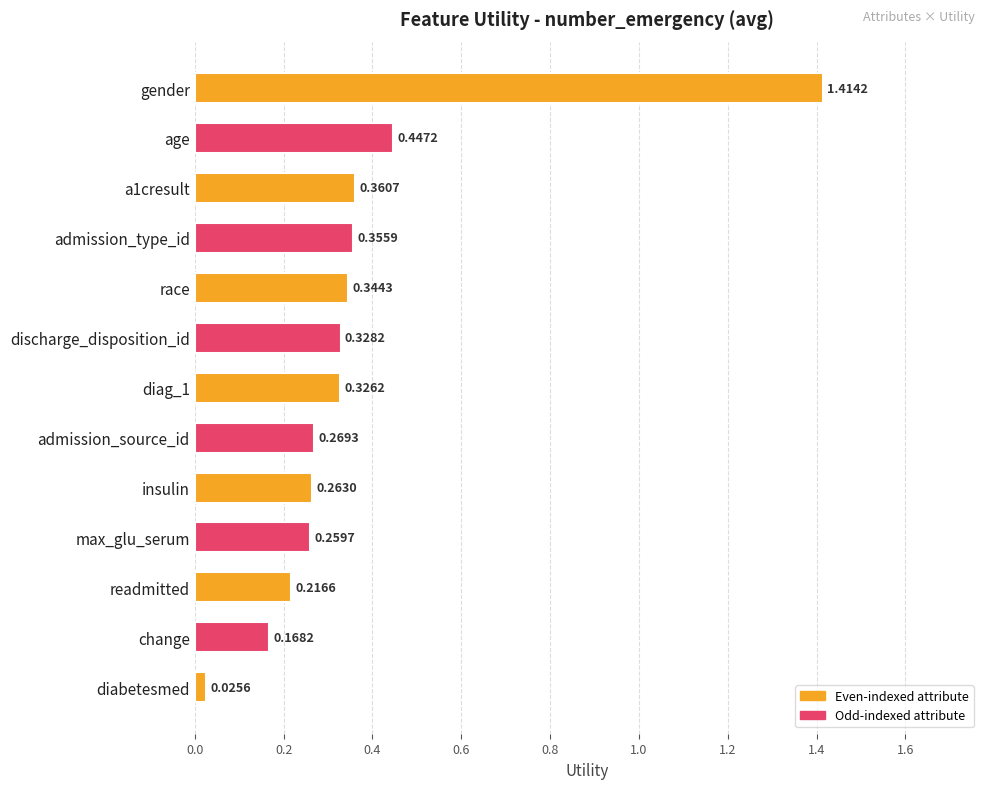

Which has a higher value, change or admission_source_id?

admission_source_id